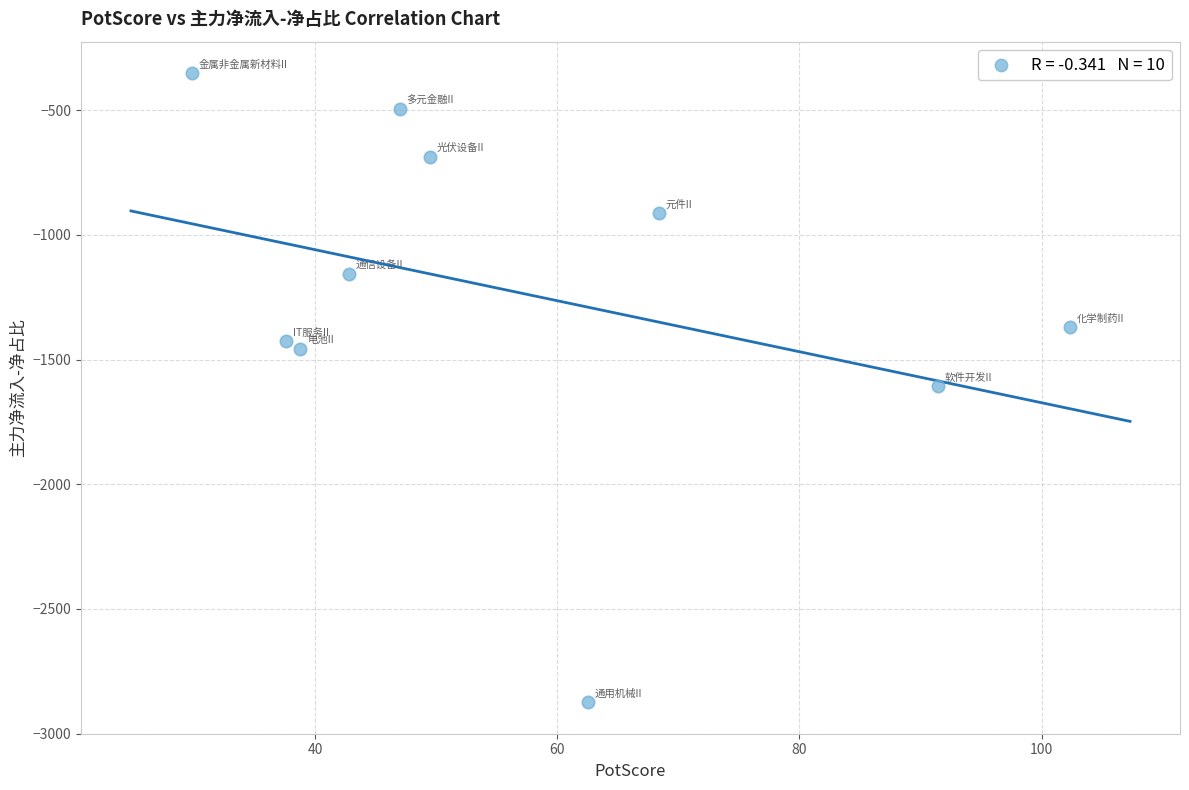

What is the range of X values (max minus min)?

72.5